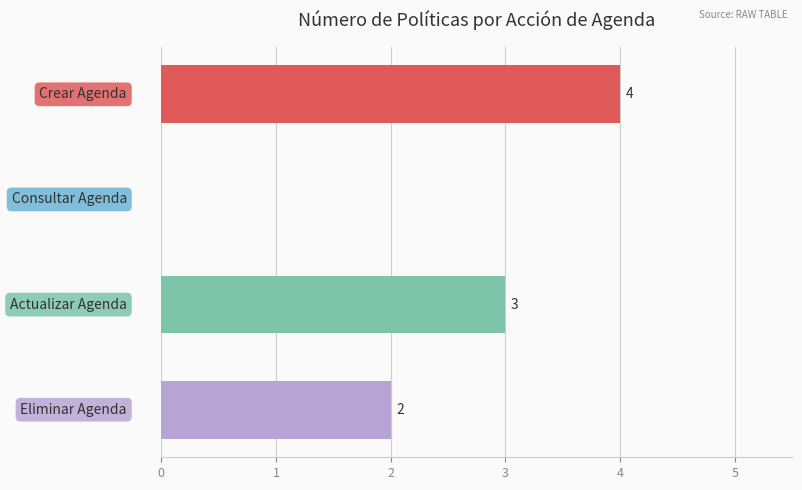

What is the sum of all values?

9